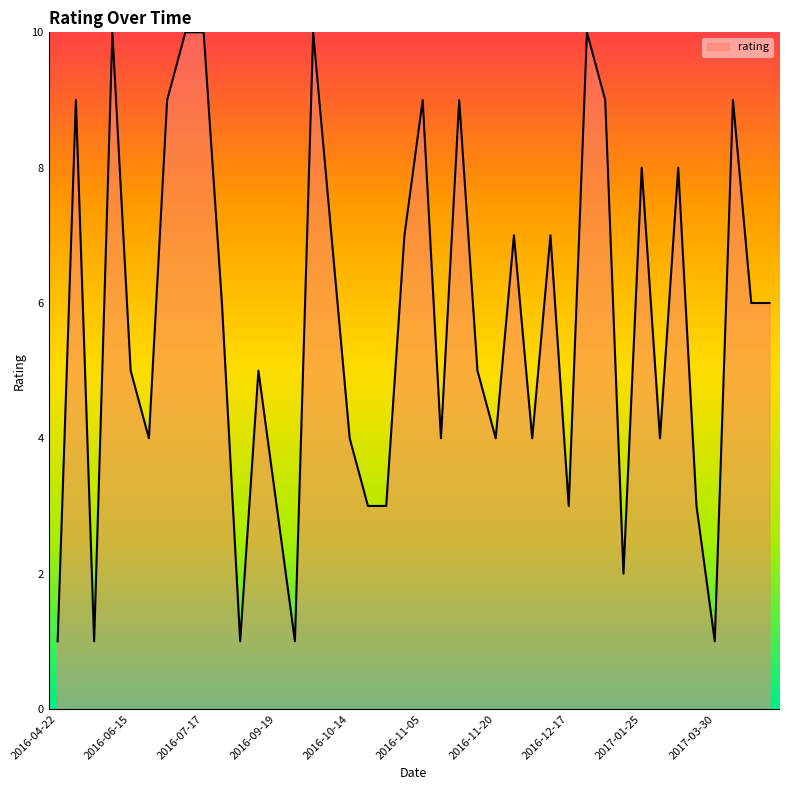

Does the chart display data point markers on the line(s)?

No